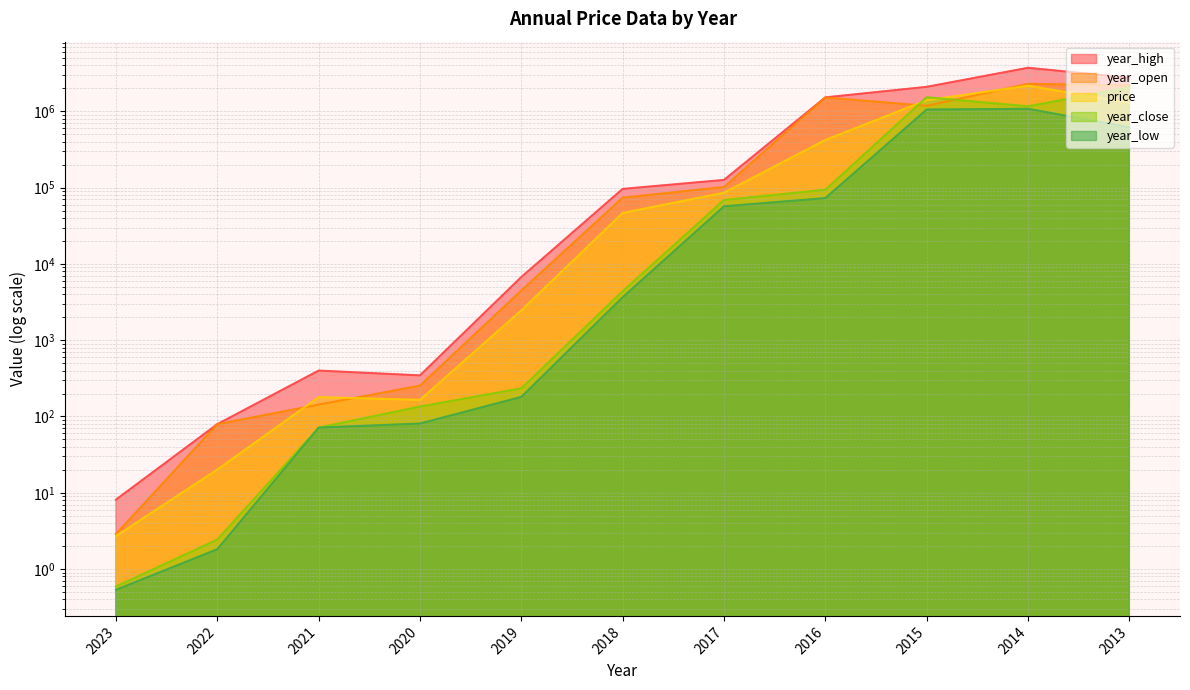

What is the difference between the highest and lowest values at 2023?

7.6